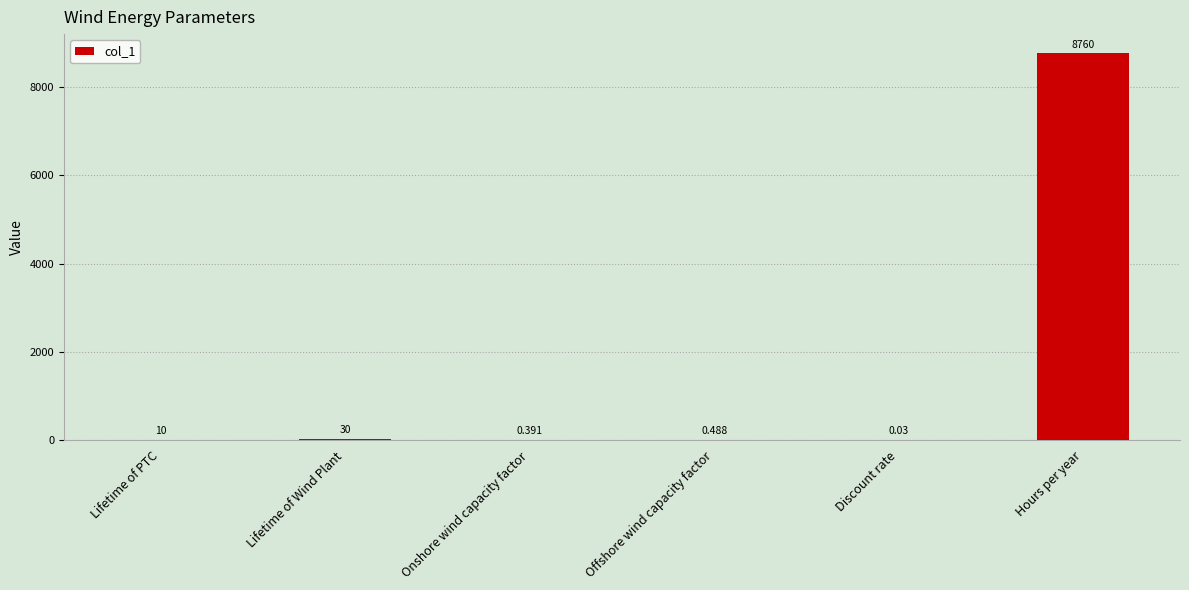

Between Offshore wind capacity factor and Hours per year, which is larger?

Hours per year